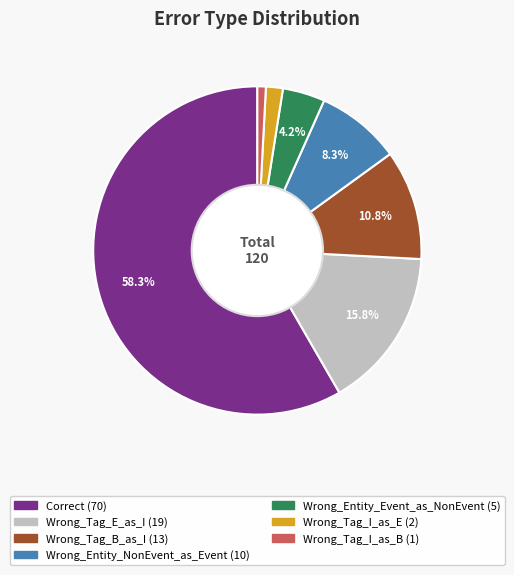

Does any single category account for the majority?

Yes